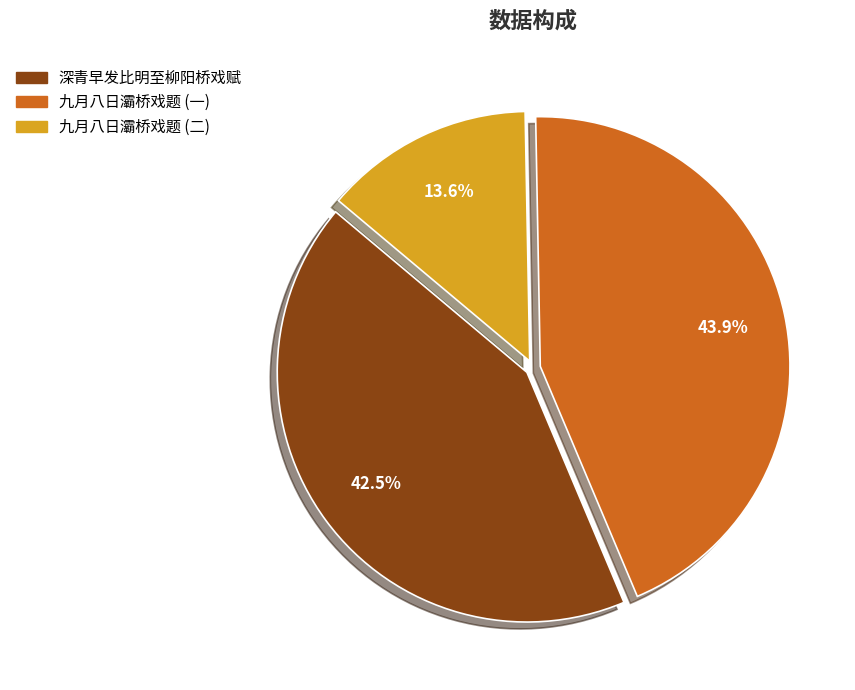

Which category has the biggest portion of the pie?

九月八日灞桥戏题 (一)